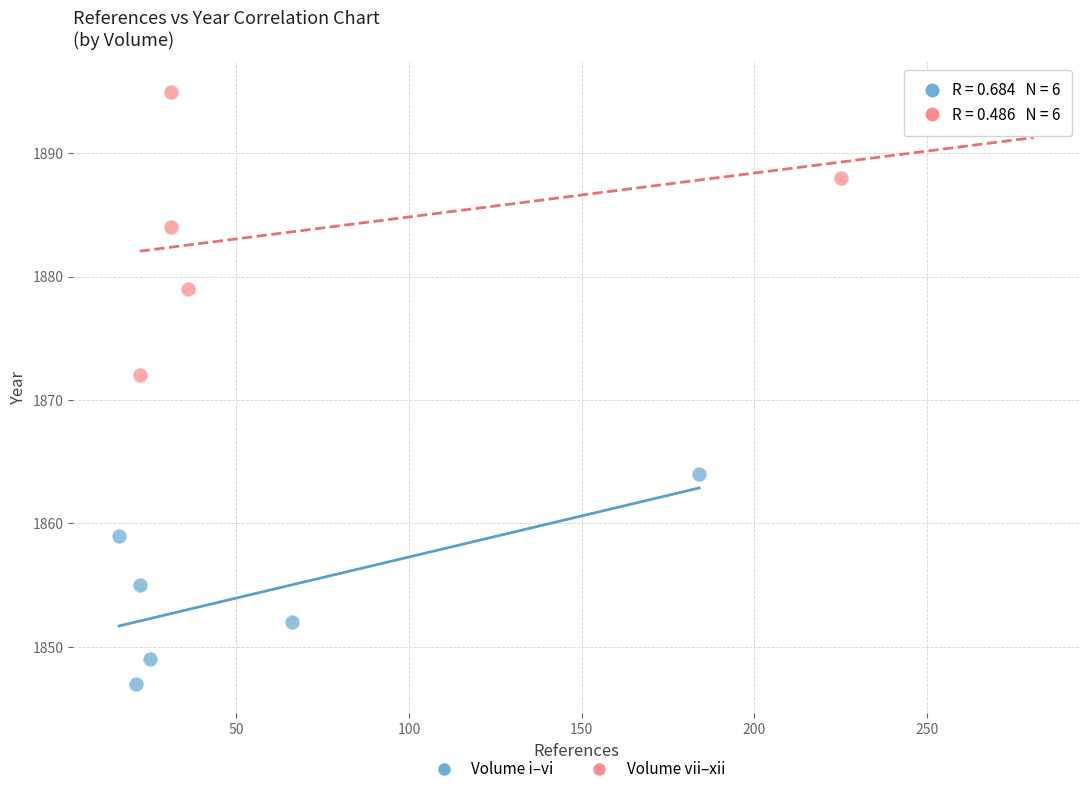

Which series has the widest spread of Y values?

Volume vii–xii